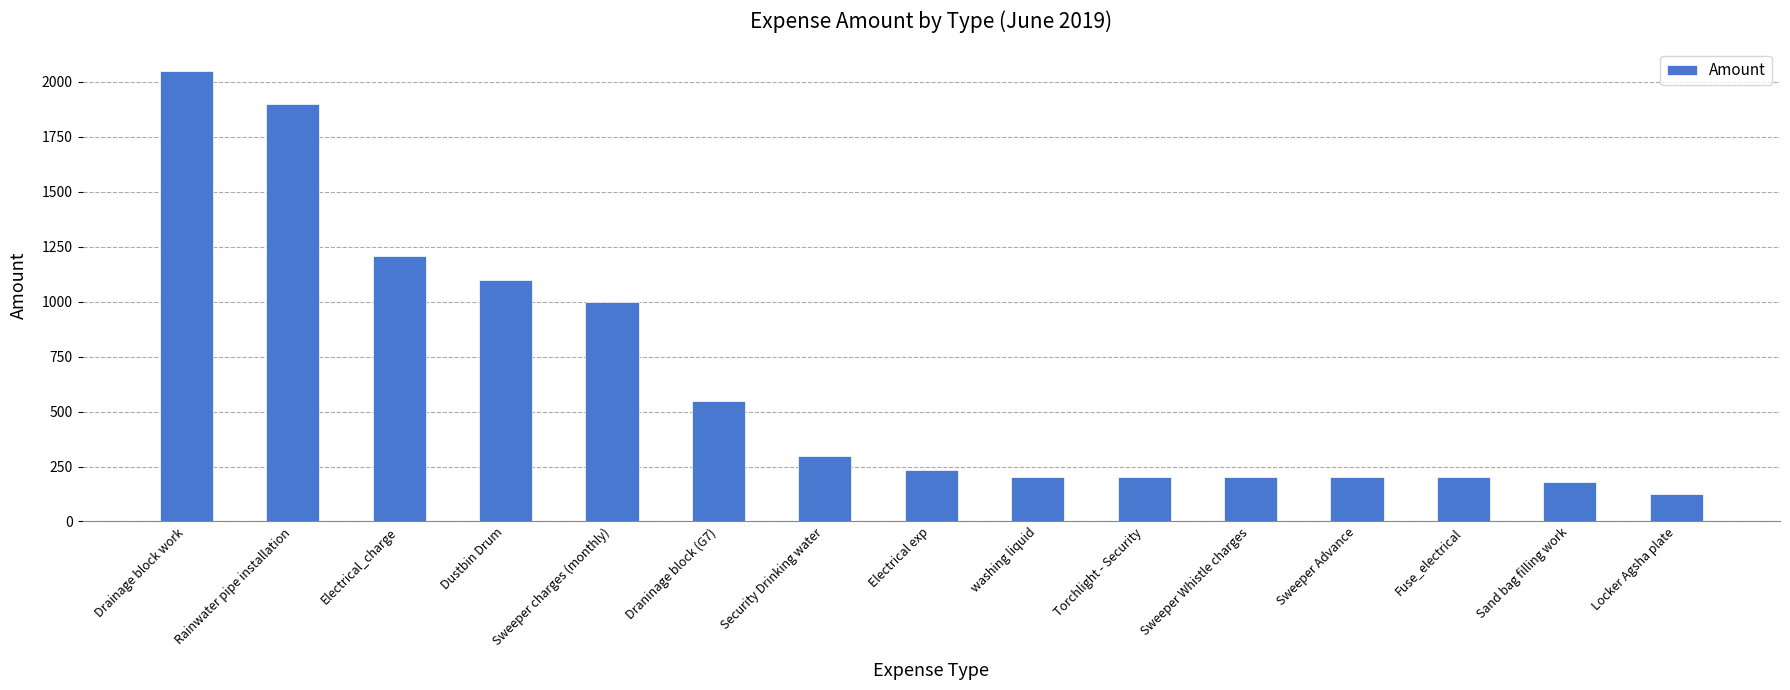

What is the sum of all values?

9651